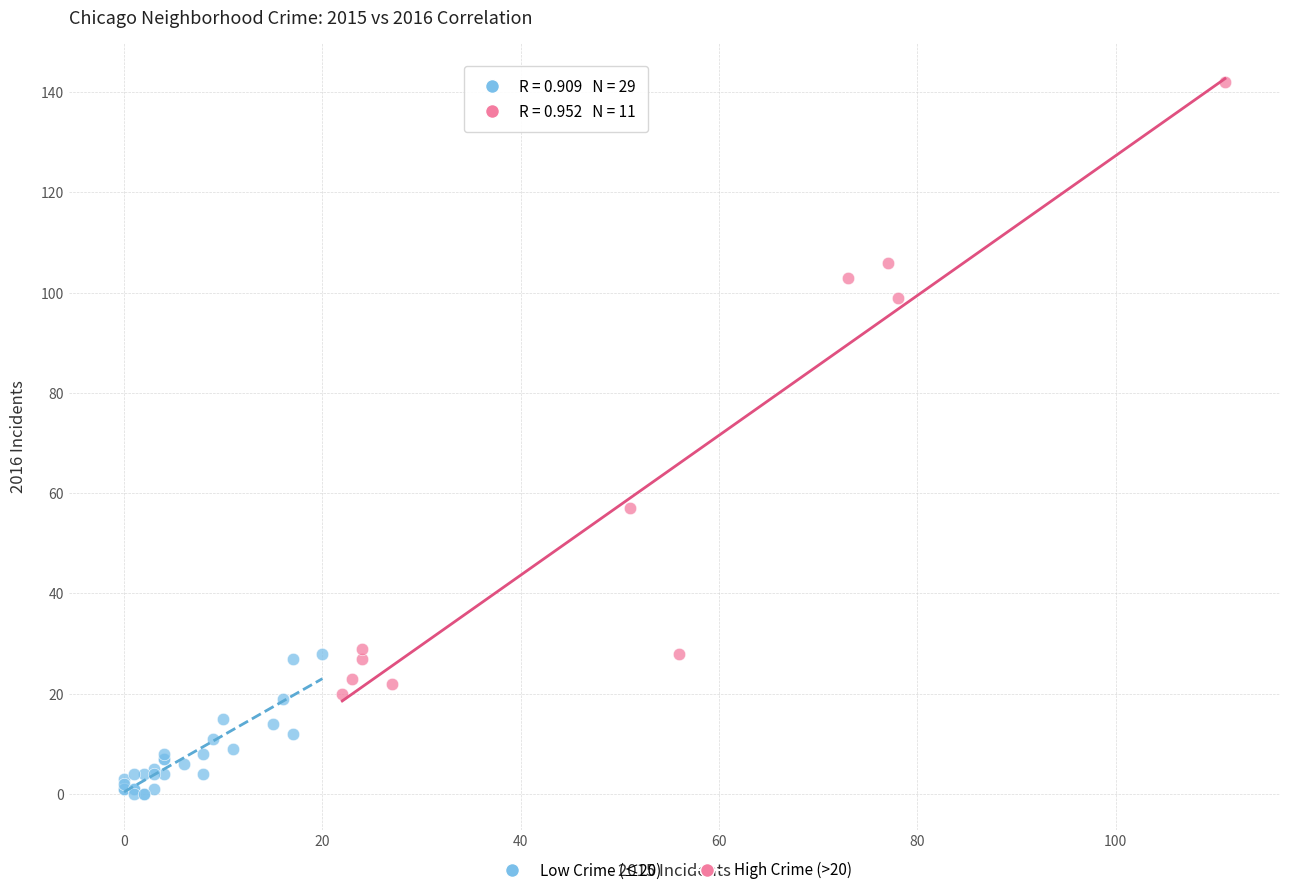

Which series contains the lowest Y value?

Low Crime (≤20)